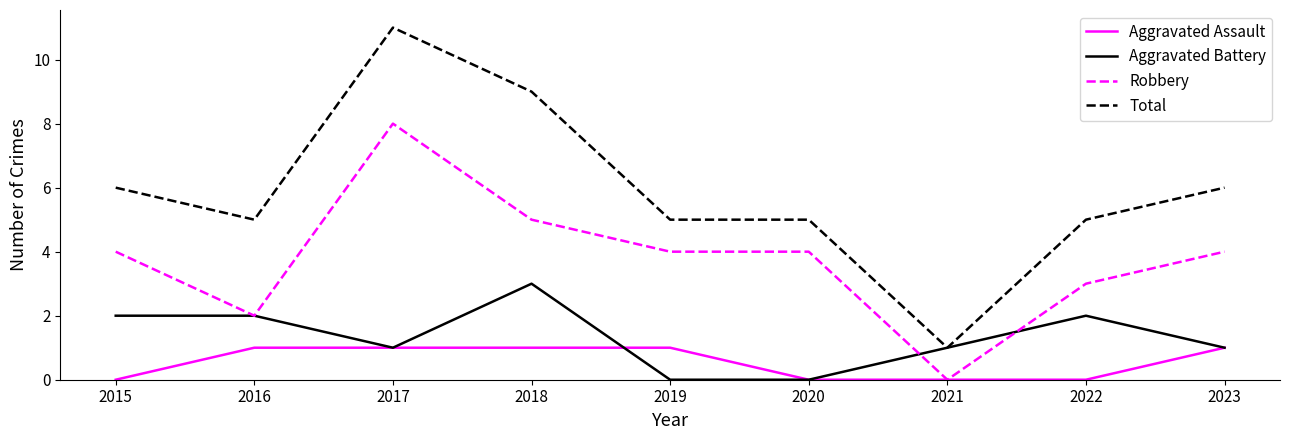

Which series has the widest spread of values?

Total